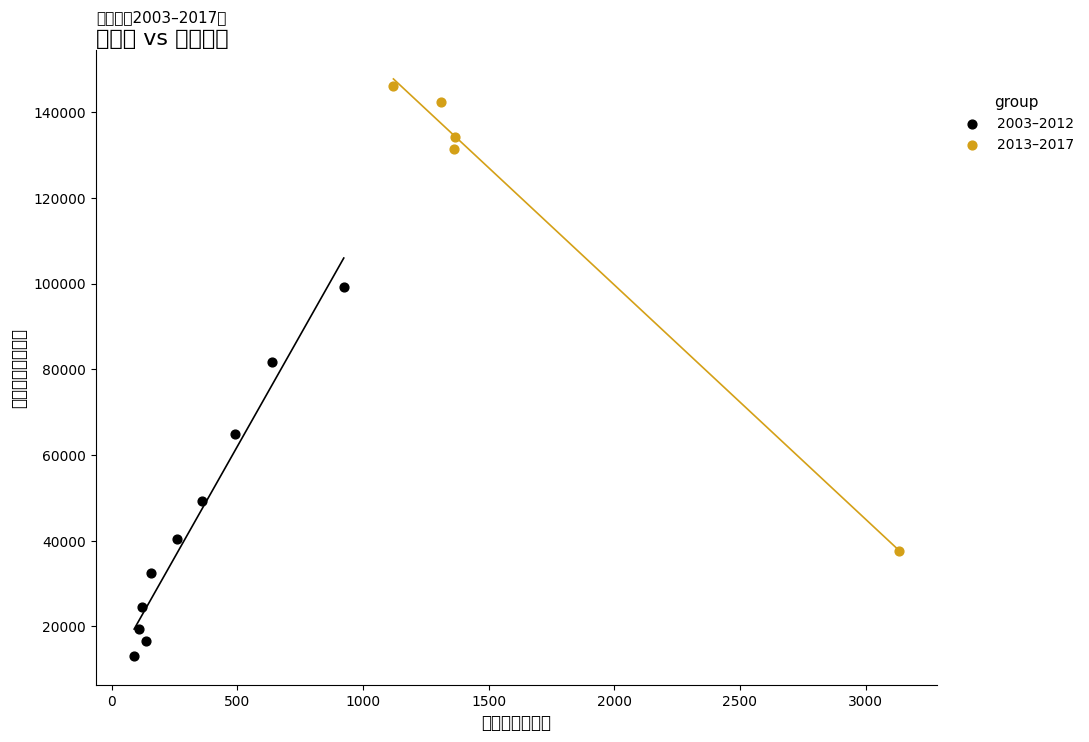

Which series has the widest spread of Y values?

2013–2017